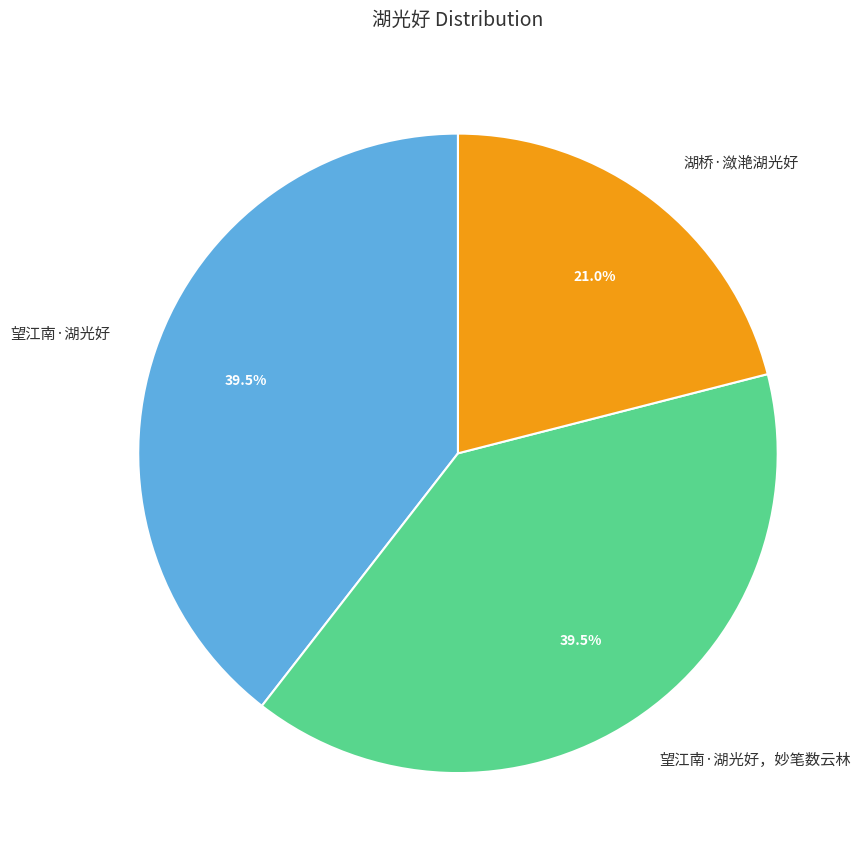

Is there a majority slice in this chart?

No